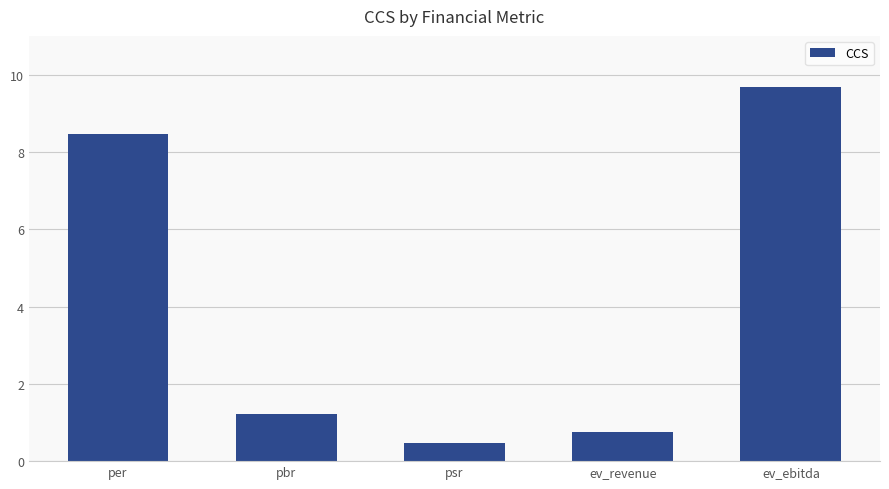

How many data points does each series have?

5